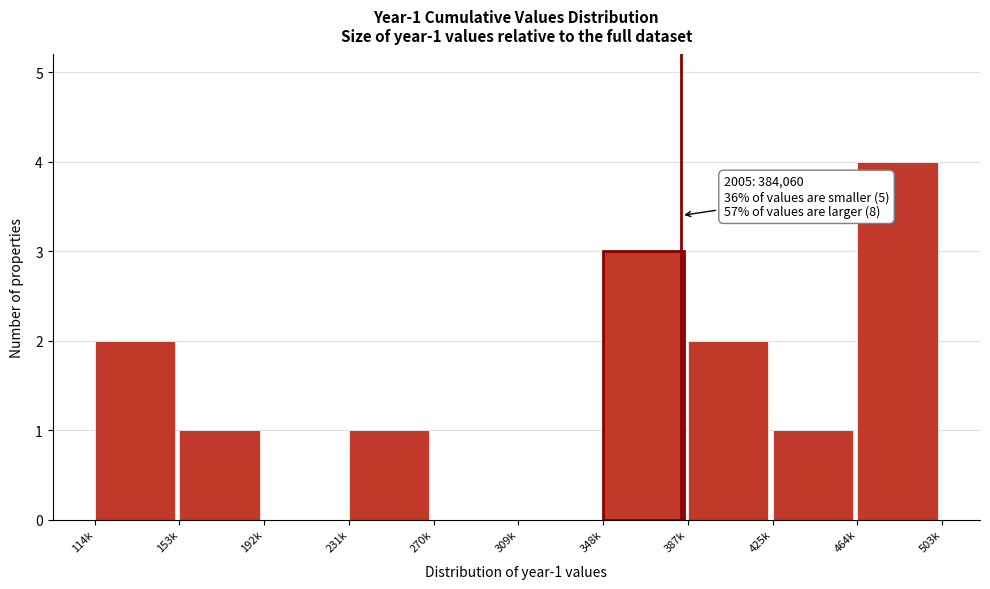

Reading left to right, list all the values displayed in this chart.

114k=2	153k=1	192k=0	231k=1	270k=0	309k=0	348k=3	387k=2	425k=1	464k=4